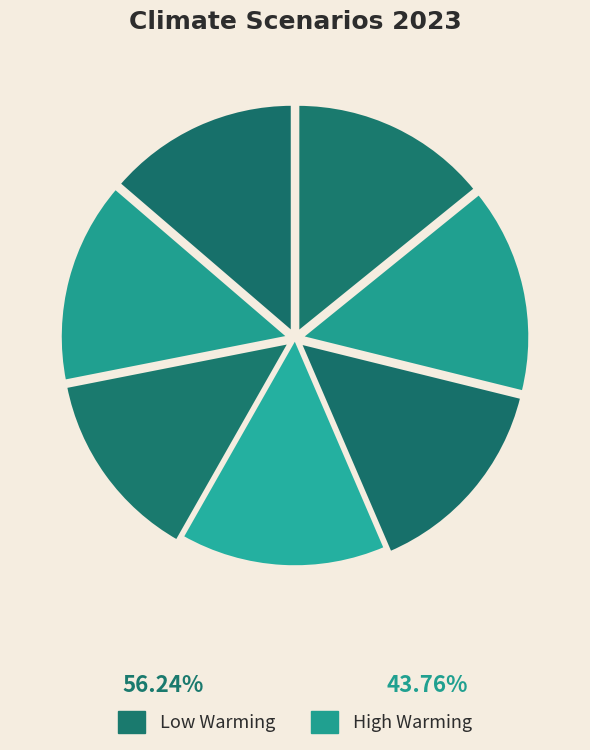

How many slices are in this pie chart?

7